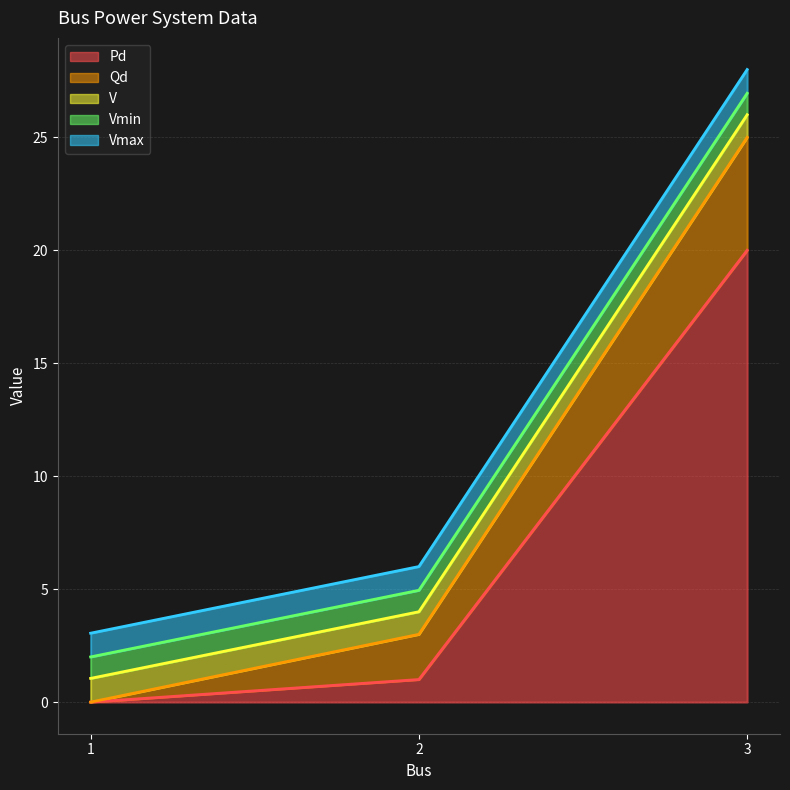

What is the sum of the V values at 1 and 2?

2.0